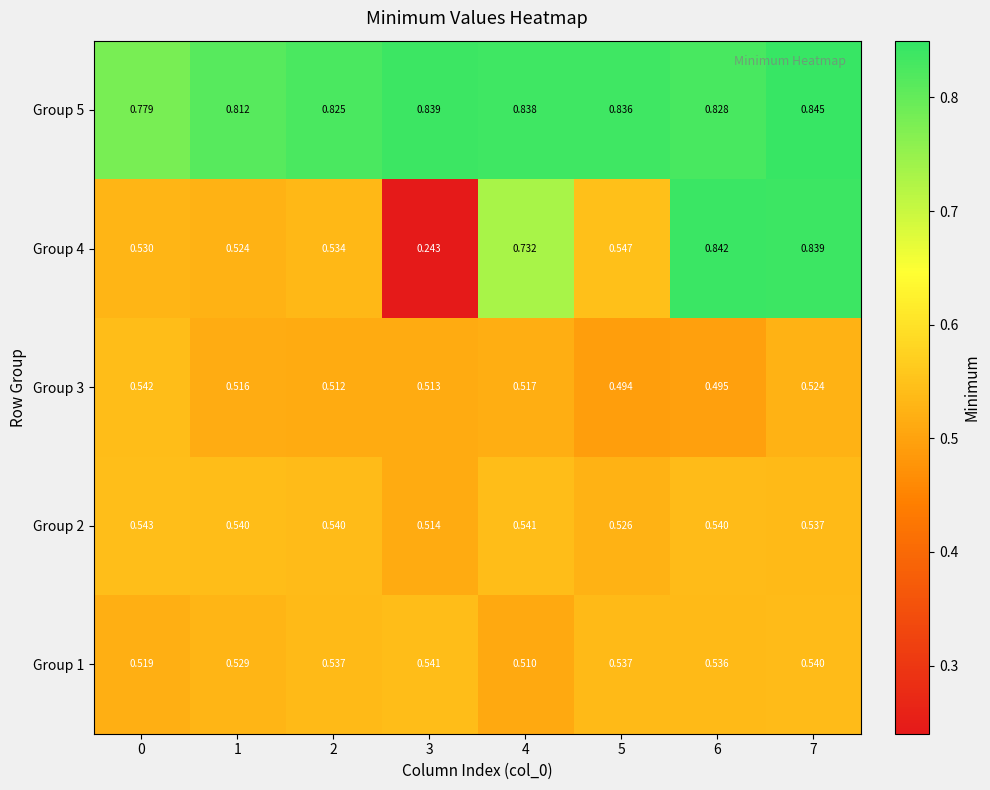

Is the value of Group 5 at 4 greater than the value of Group 1 at 1?

Yes